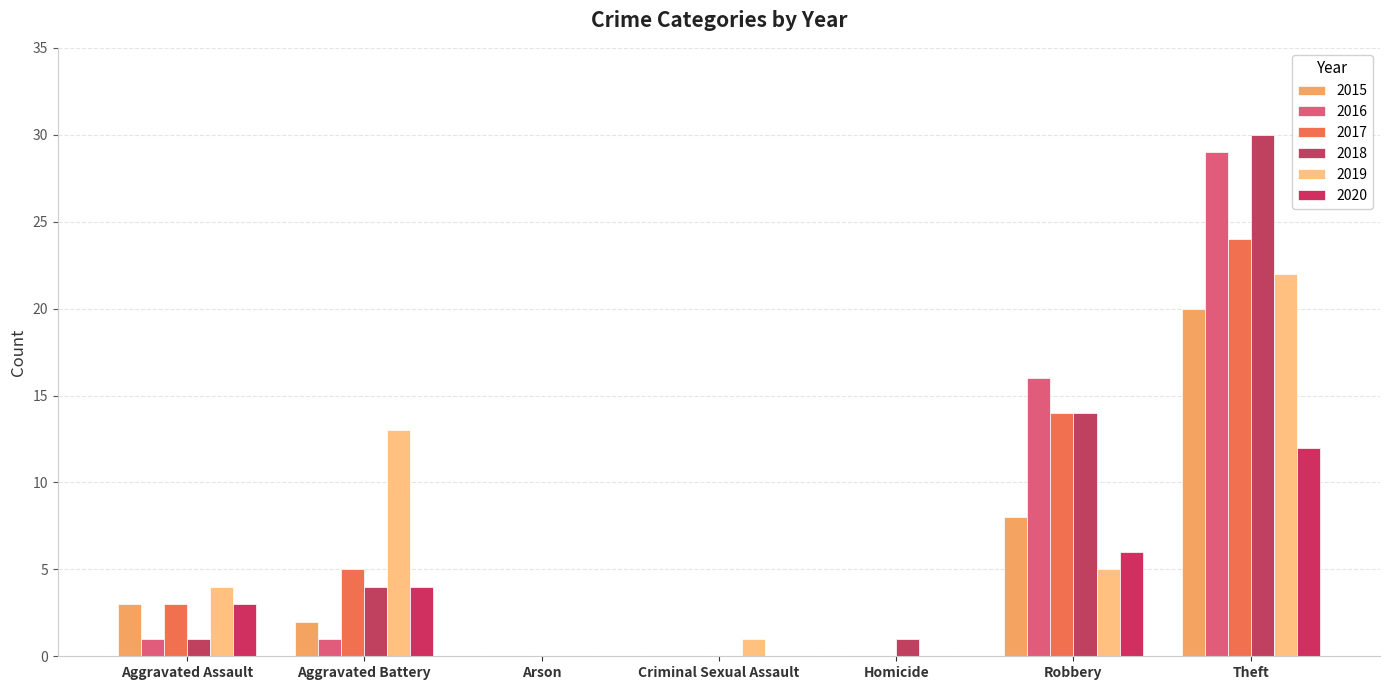

Which series has the largest range (max minus min)?

2018